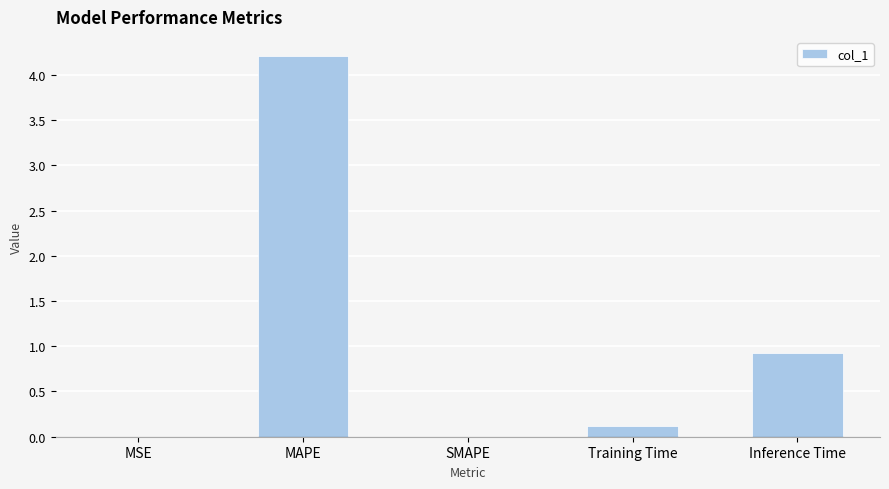

What is the sum of the values at MAPE and Training Time?

4.3